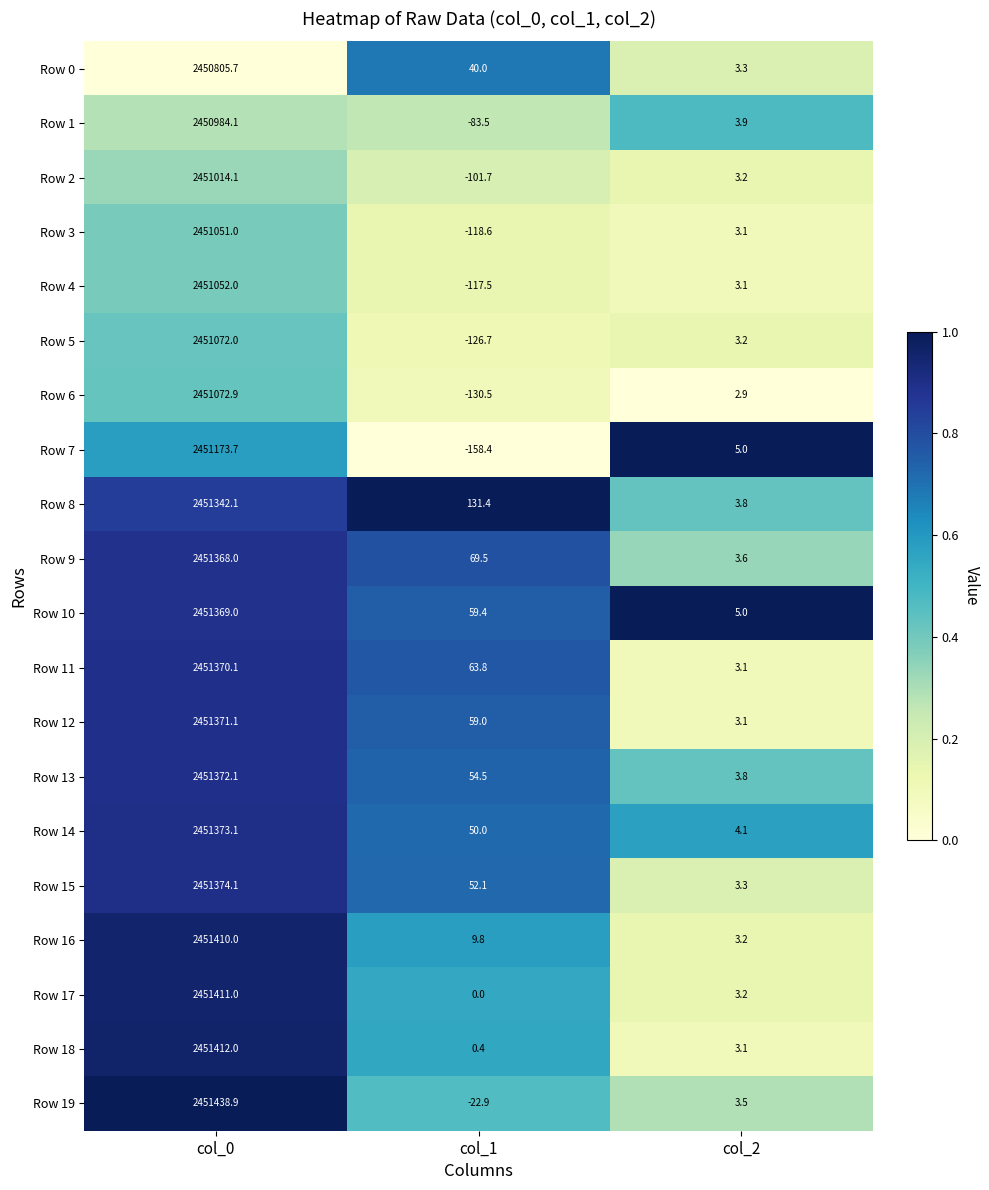

How many distinct data groups are displayed?

20